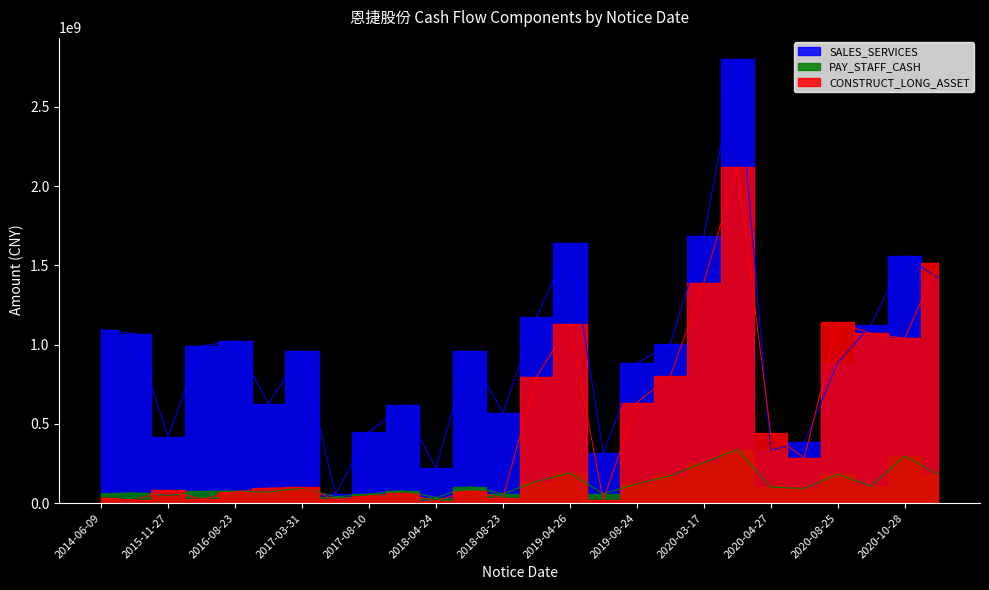

Is this an area chart (filled region under the line)?

No